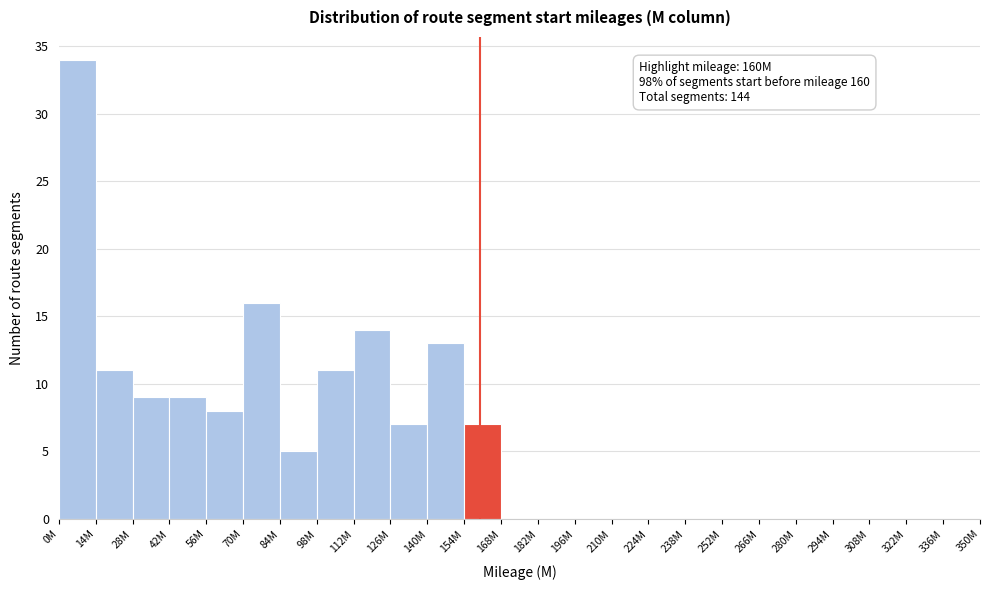

Reading right to left, transcribe all the data shown in this chart.

336M=0	322M=0	308M=0	294M=0	280M=0	266M=0	252M=0	238M=0	224M=0	210M=0	196M=0	182M=0	168M=0	154M=7	140M=13	126M=7	112M=14	98M=11	84M=5	70M=16	56M=8	42M=9	28M=9	14M=11	0M=34